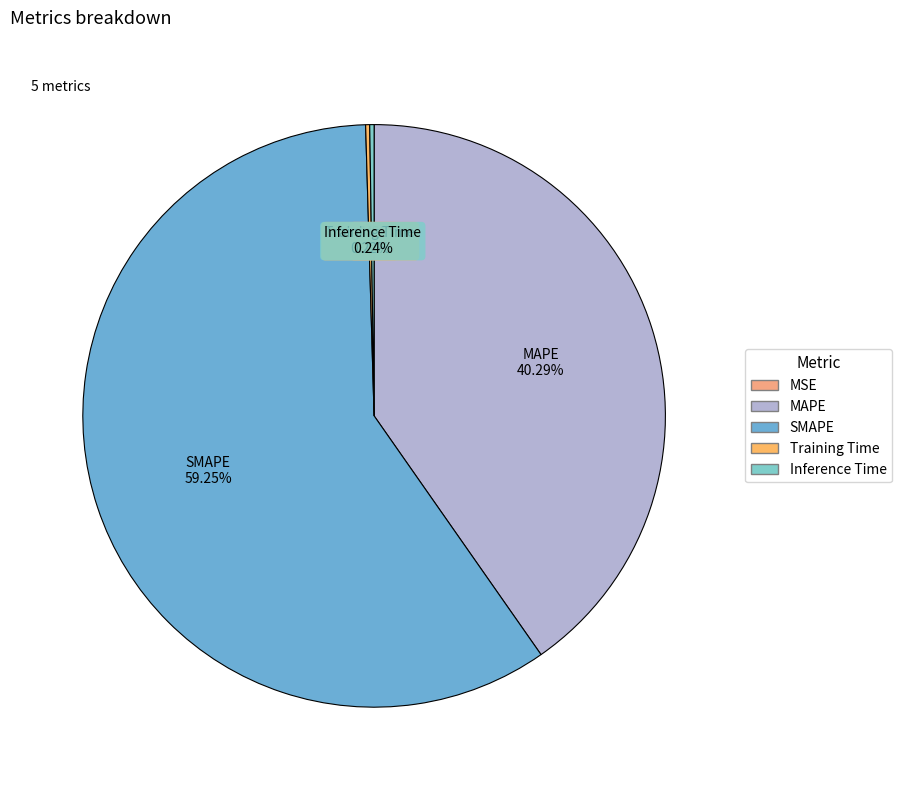

Which slice represents more than half of the pie?

SMAPE